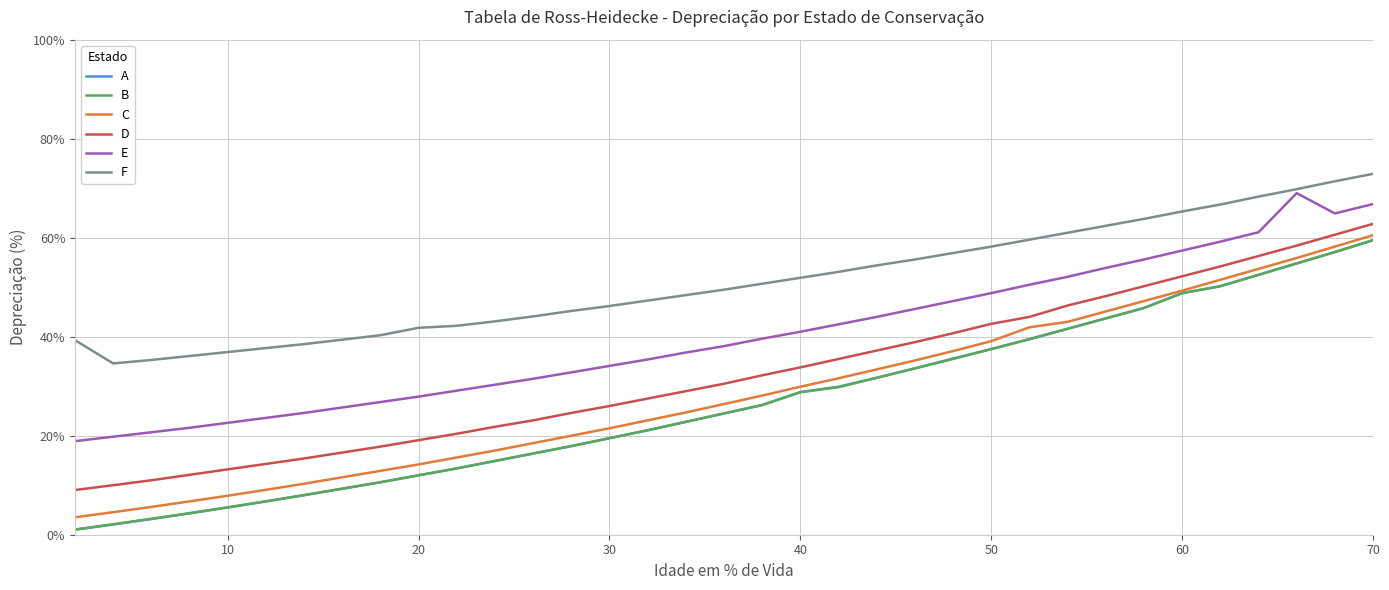

Which series has the largest total across all categories?

F